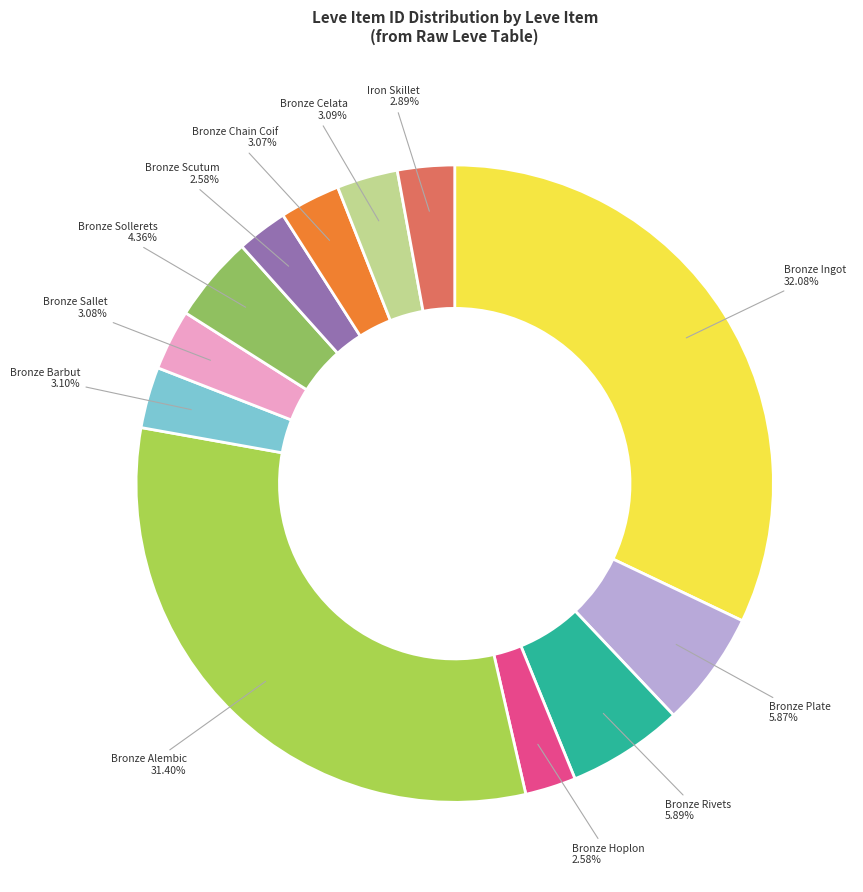

Is there a majority slice in this chart?

No